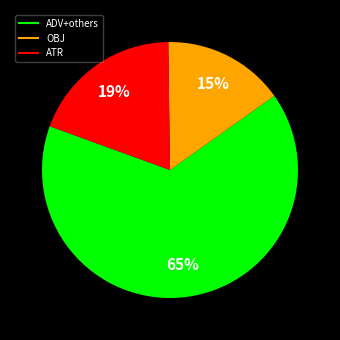

To the nearest percent, what is the average slice percentage?

33%